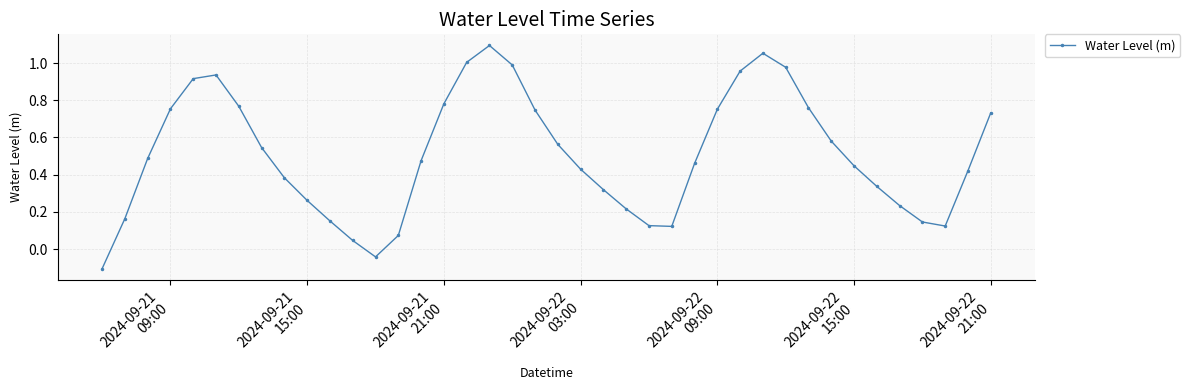

True or false: there are more than 0 points higher than both neighbors.

True